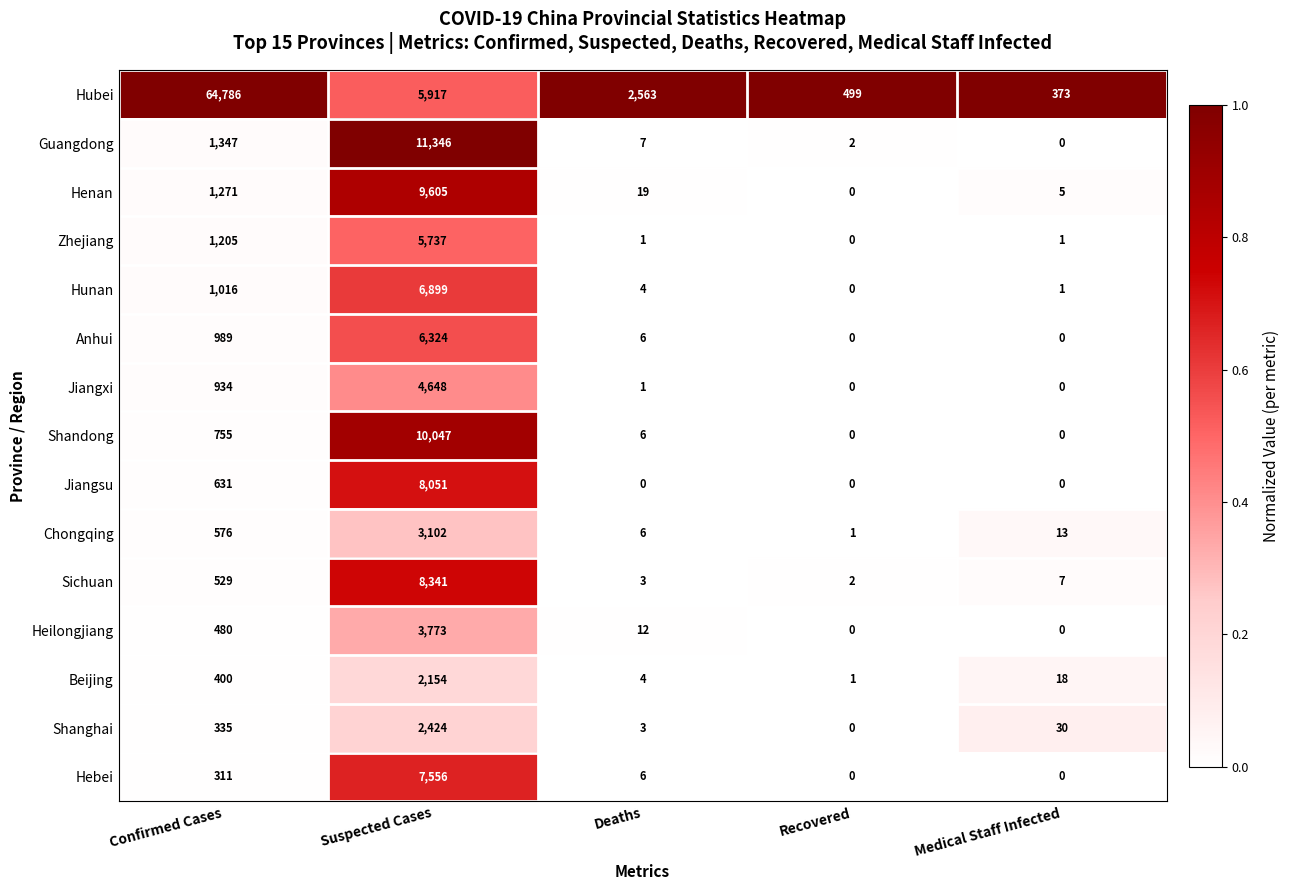

What is the total value across all series at Suspected Cases?

95924